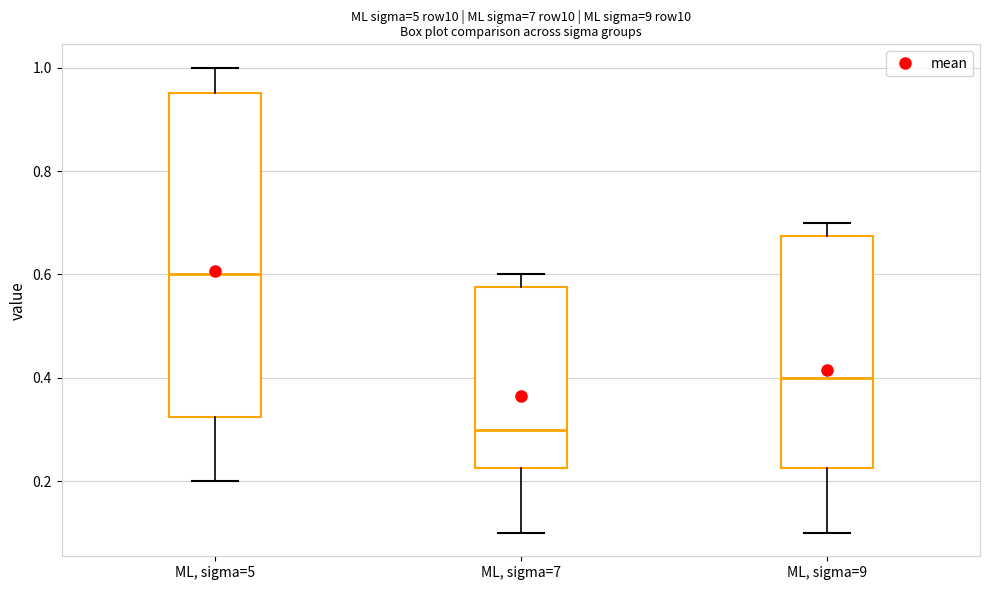

Where does the upper whisker of the box for ML, sigma=9 end on the y-axis? The values are not printed on the chart, so give them approximately, as read against the axis.

0.70